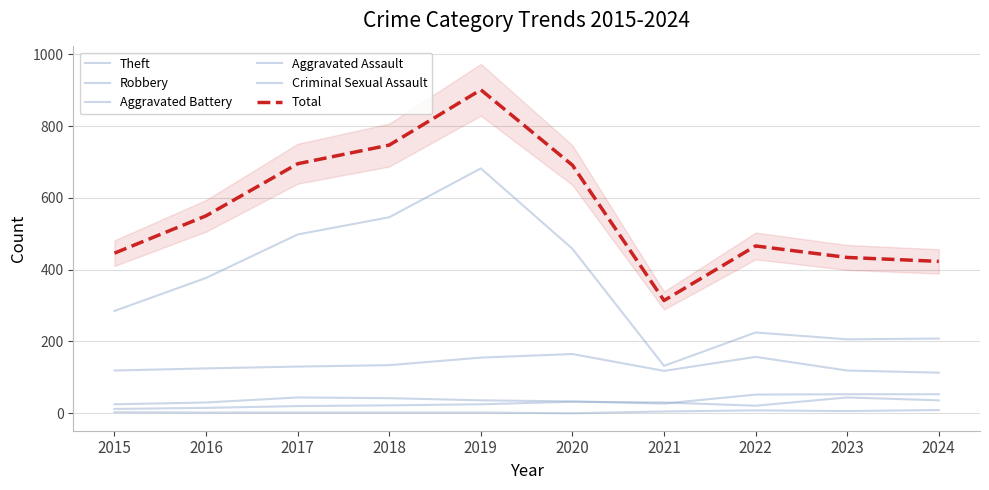

Rank the categories by Total value from highest to lowest.

2019, 2018, 2017, 2020, 2016, 2022, 2015, 2023, 2024, 2021